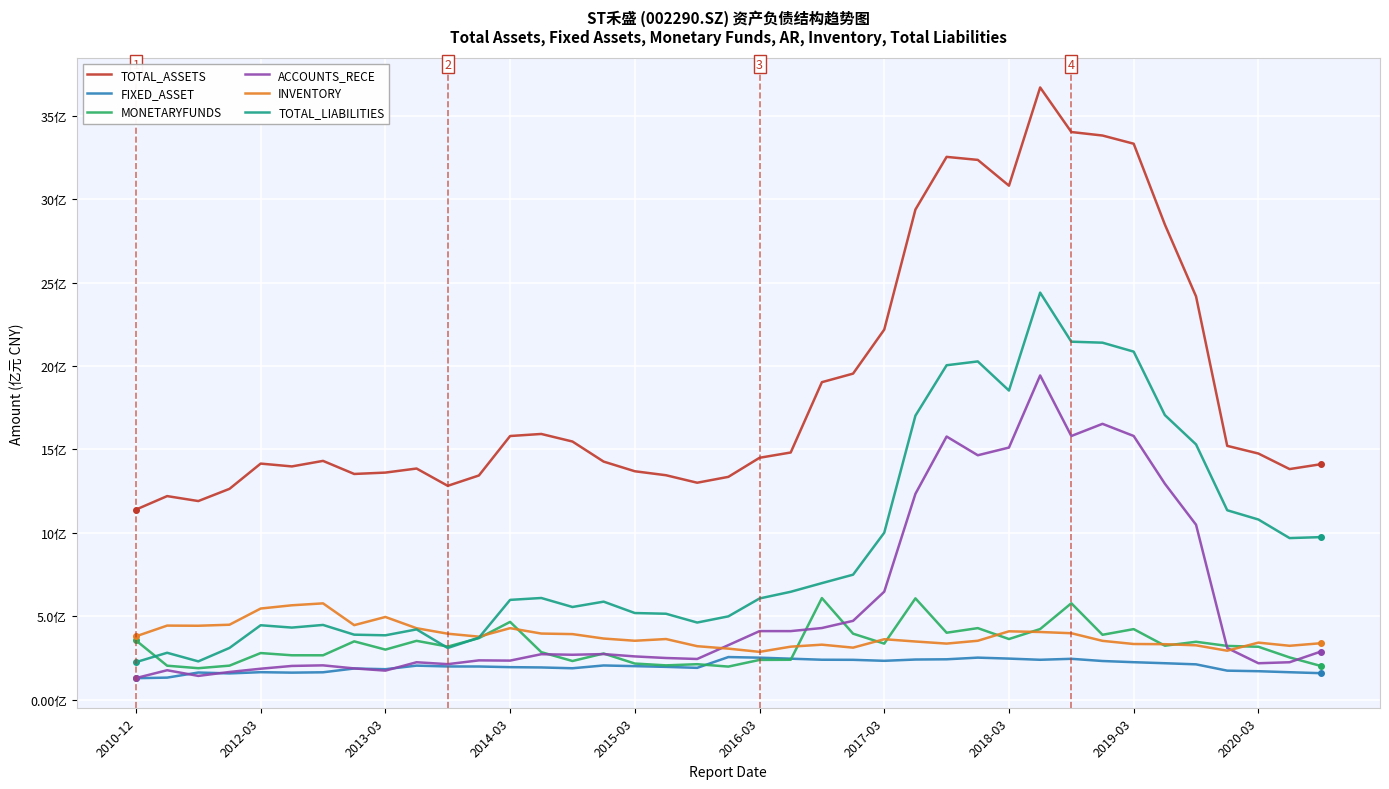

True or false: TOTAL_ASSETS has more than 1 points higher than both neighbors.

True